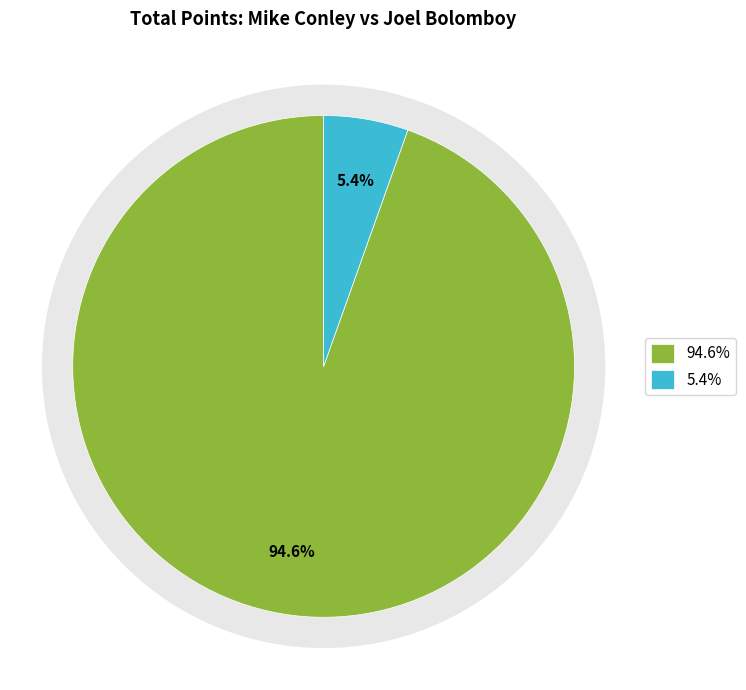

To the nearest percent, what is the difference between the Mike Conley (1610612763) and Joel Bolomboy (1610612762) slice percentages?

89%